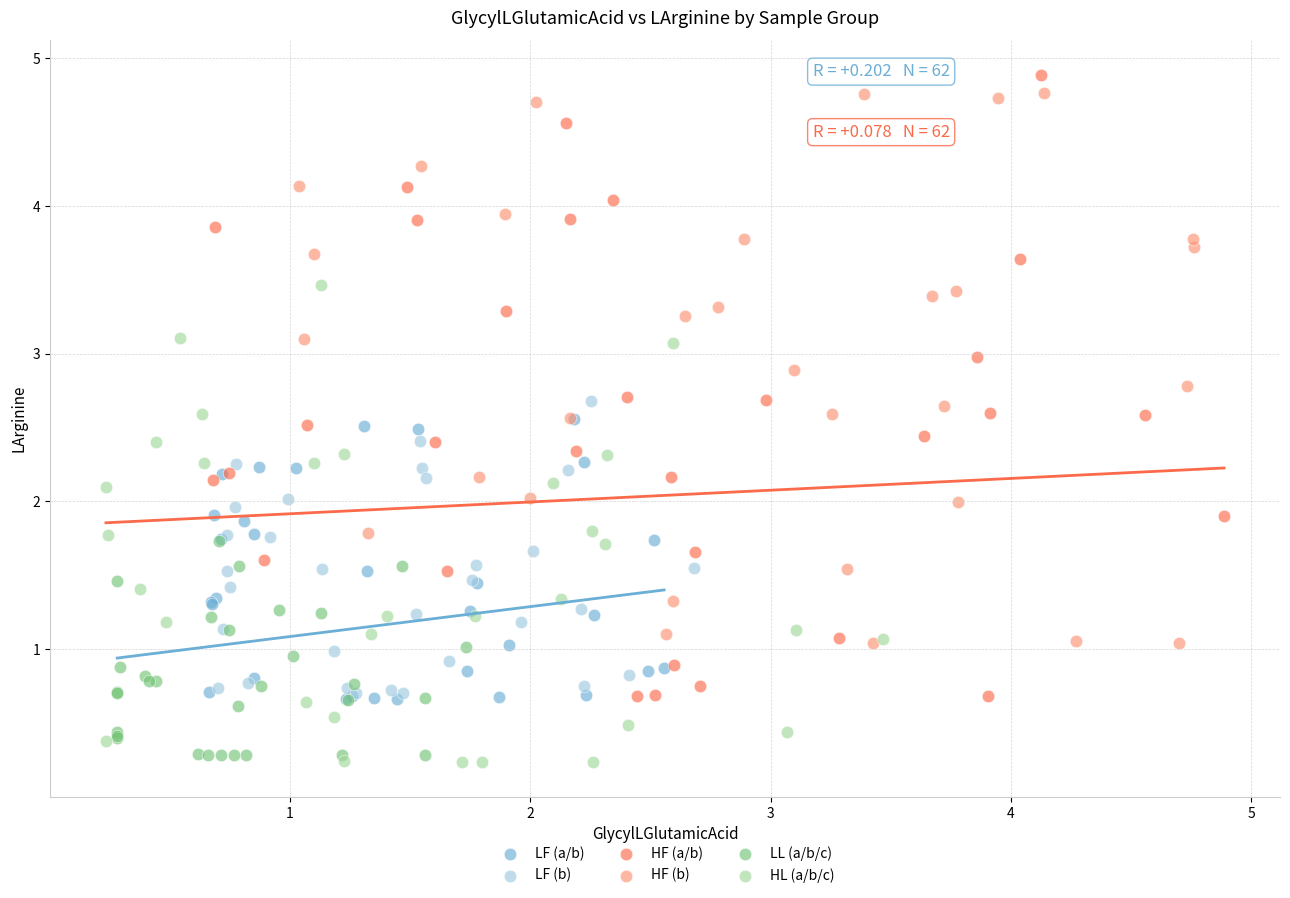

Which series reaches the maximum Y coordinate?

HF (a/b)